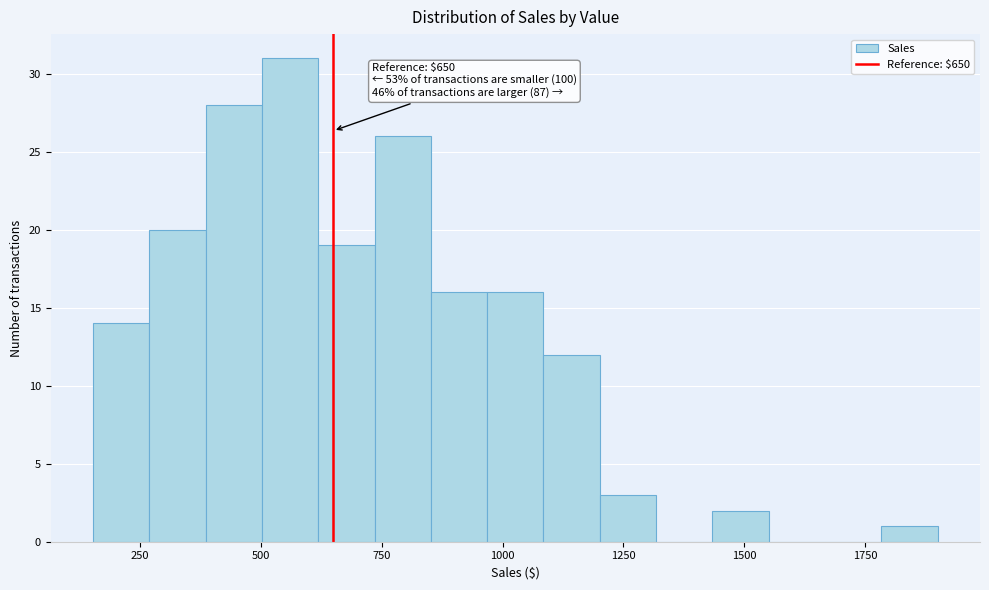

Read against the x-axis, roughly where is the centre of the tallest bar?

550